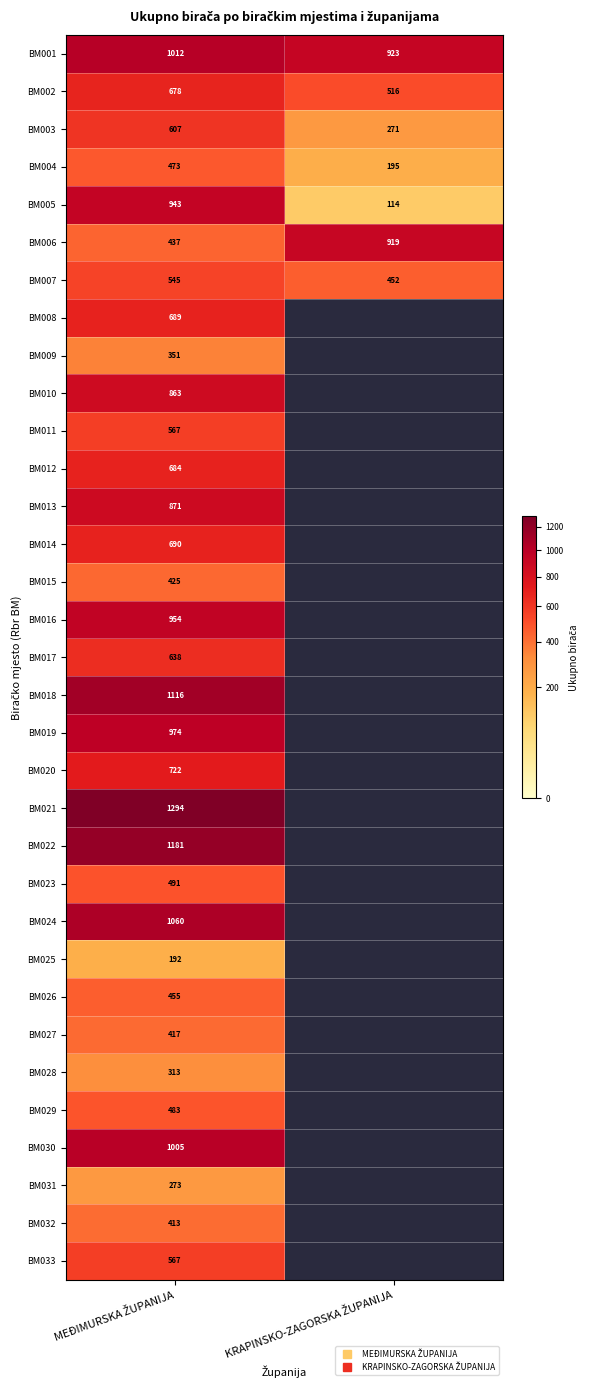

What is the greatest value displayed?

1294.0